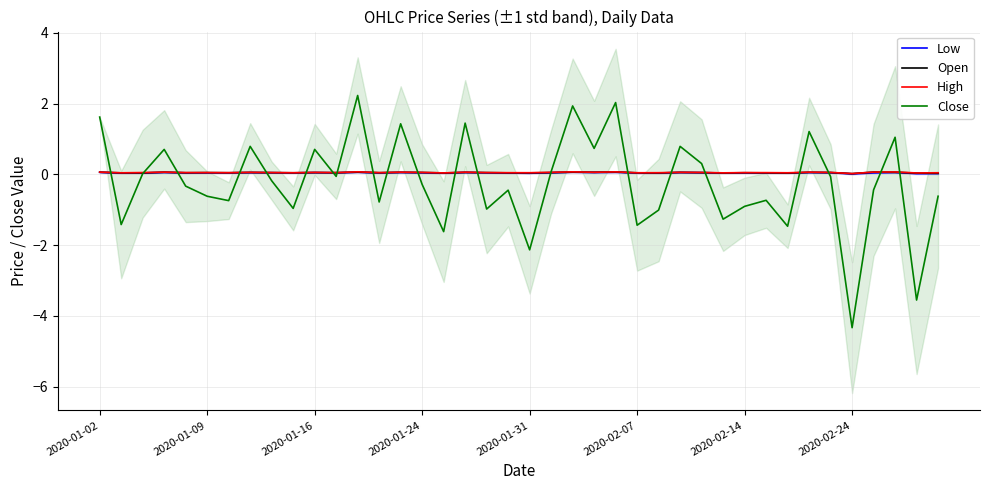

Does the chart have visible grid lines?

Yes